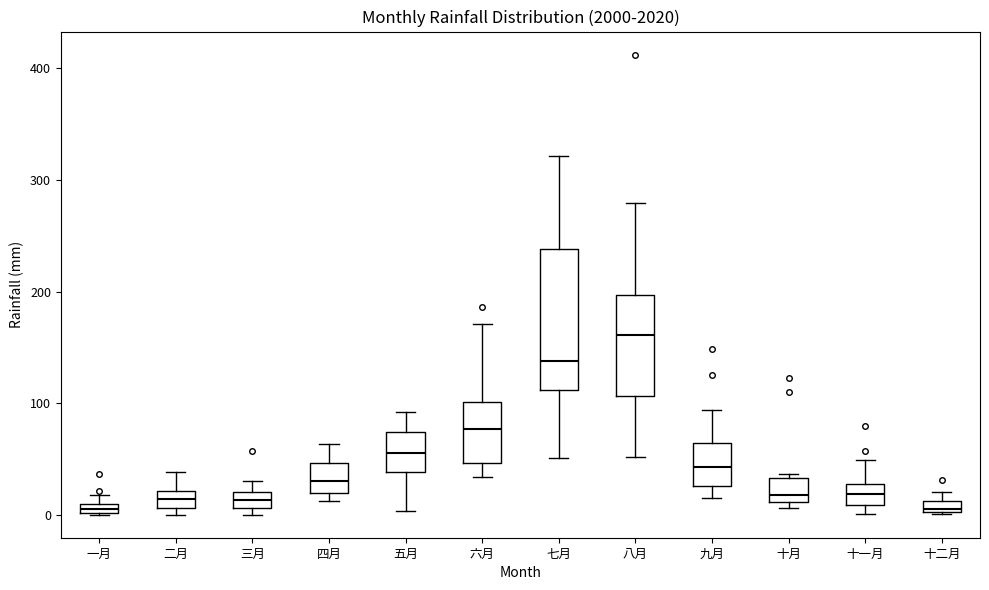

Which box is the tallest, from its lower edge to its upper edge?

七月